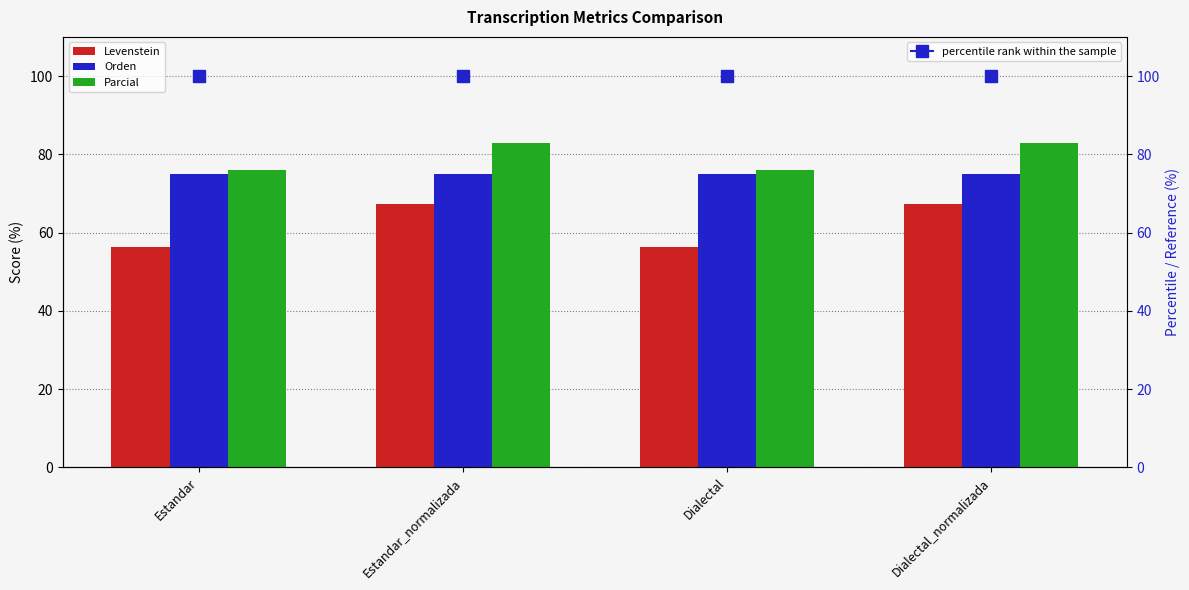

The Orden series shows 119.0 at Estandar. True or false?

False